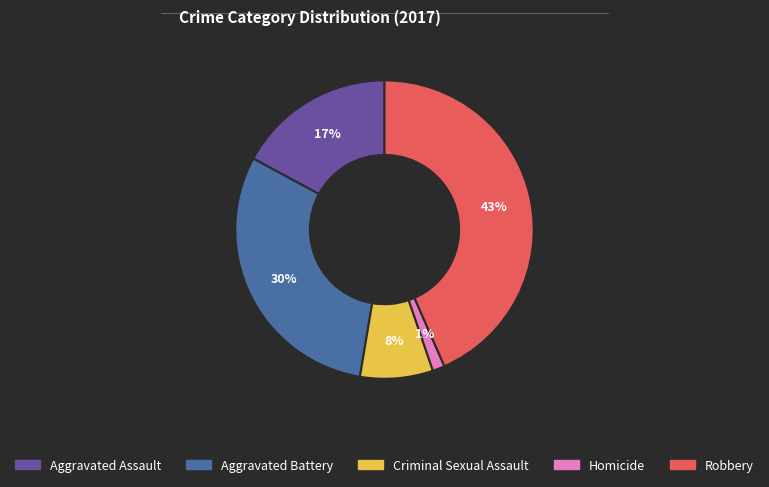

To the nearest percent, what percentage of the pie is Aggravated Assault?

17%